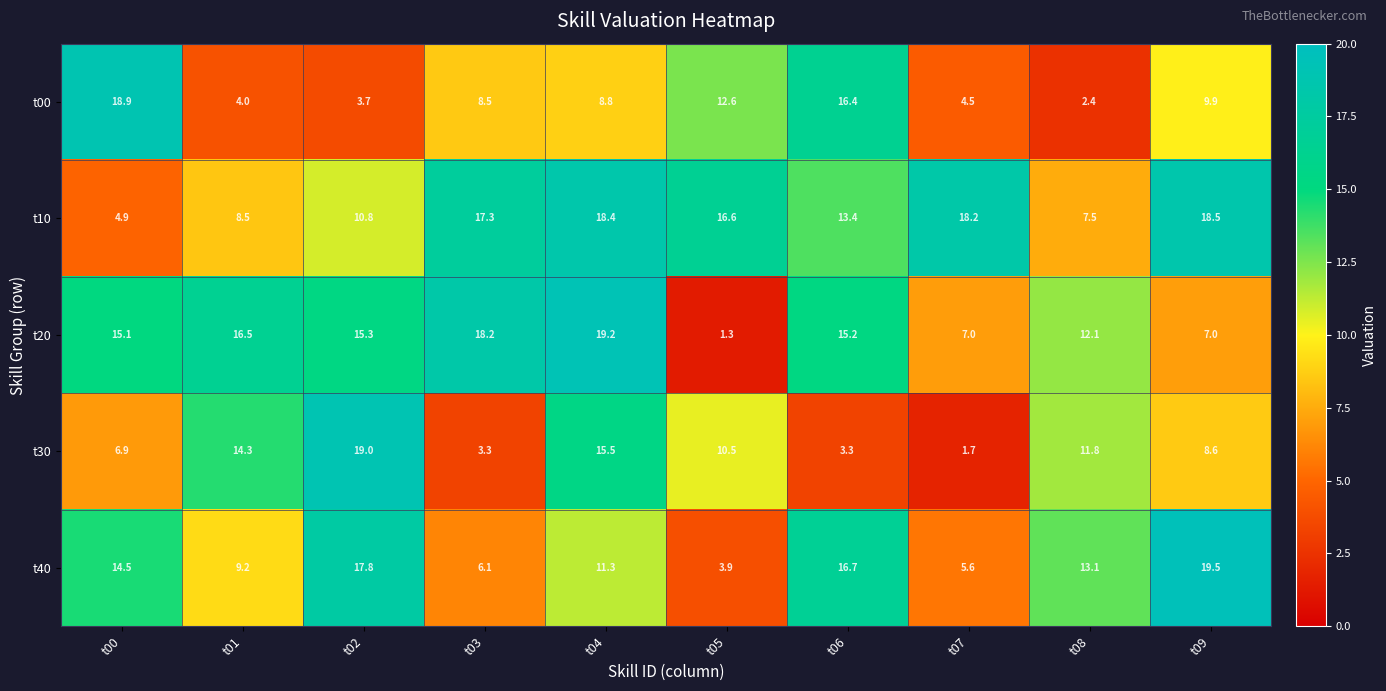

The value of t30 at t02 is 5.8. True or false?

False